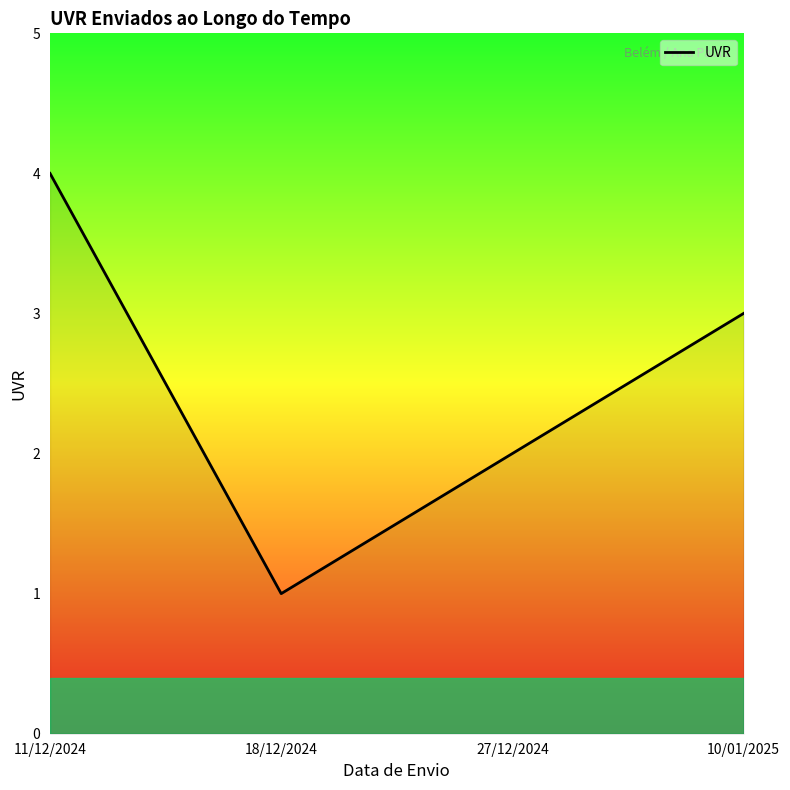

Which category has the lowest value across all series?

18/12/2024